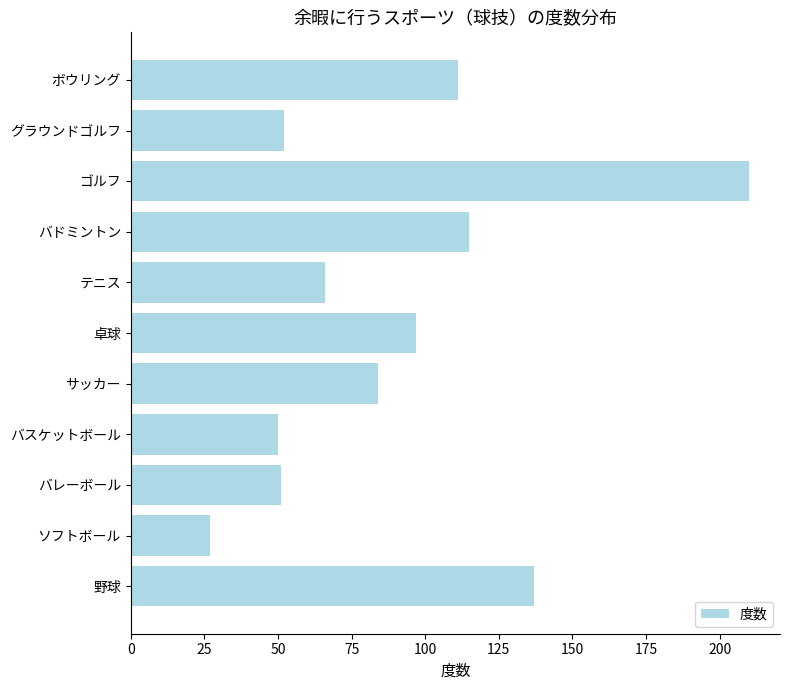

What is the difference between the second highest and minimum values?

110